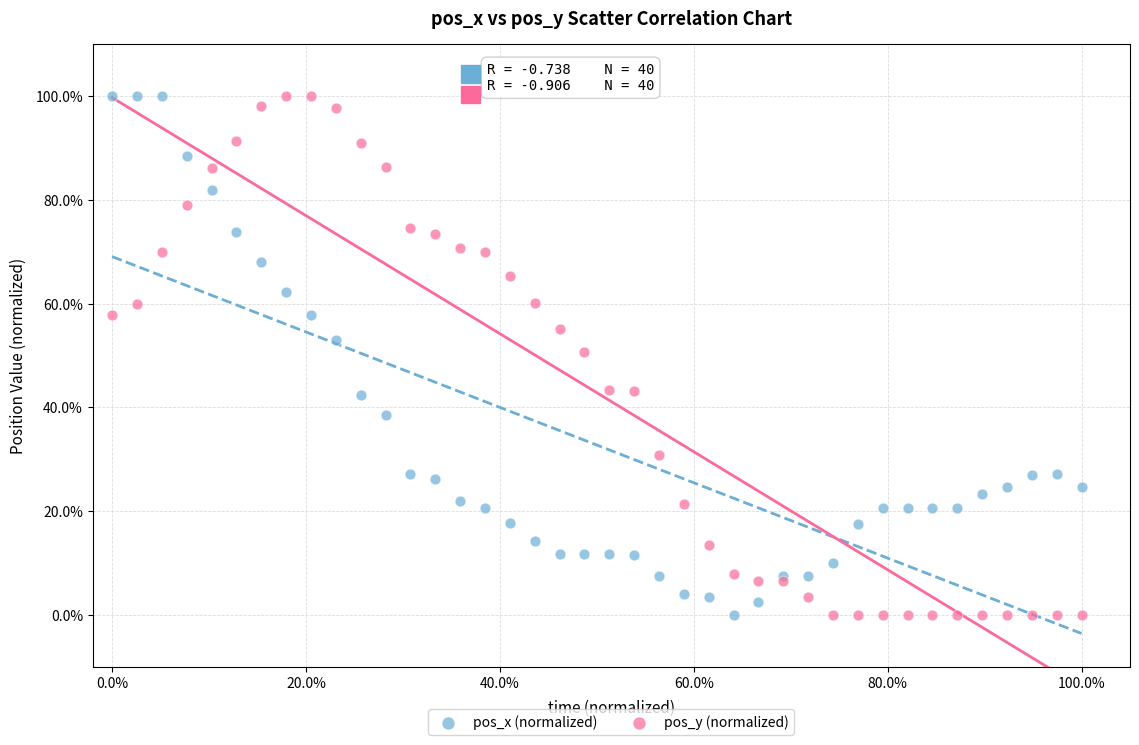

What are all the series names shown in the legend?

pos_x (normalized), pos_y (normalized)